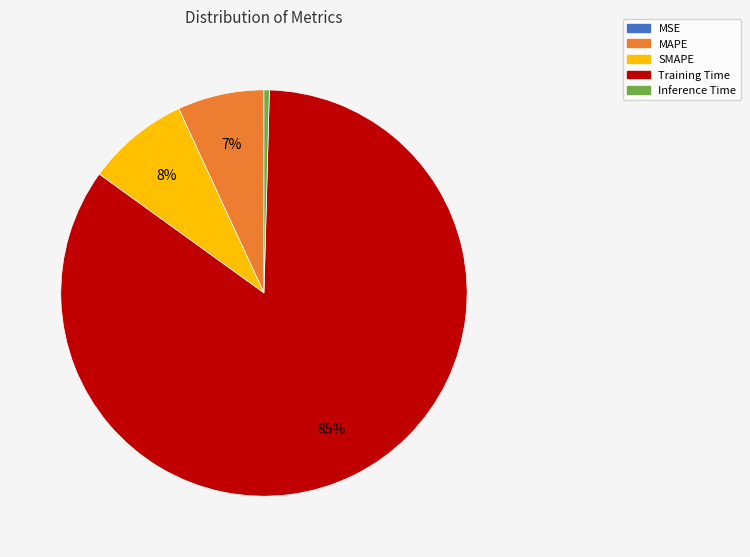

The Inference Time slice represents 0% of the pie. True or false?

True